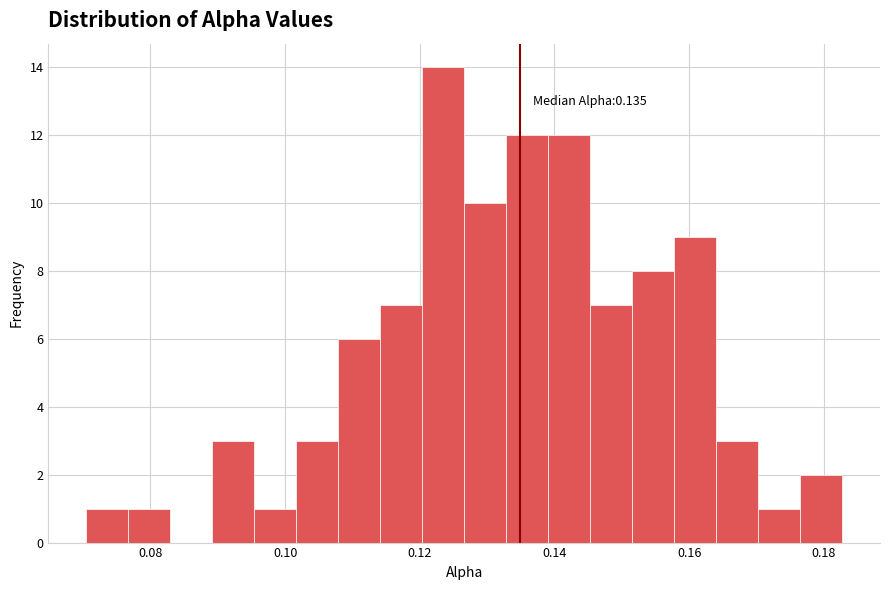

Around what value on the x-axis is the tallest bar? Give the approximate position of its centre, as read against the axis.

0.124